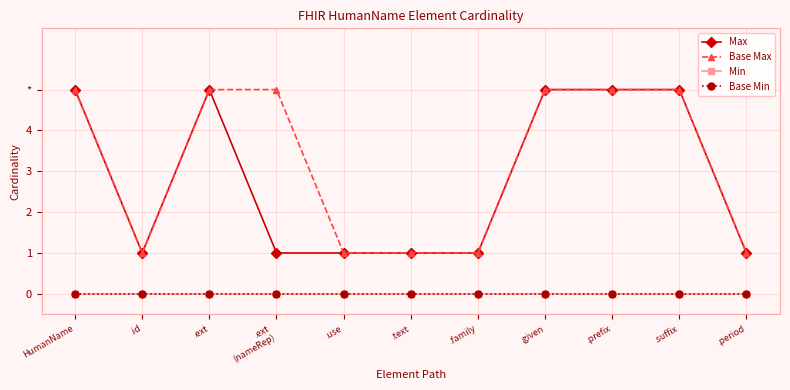

True or false: Base Max has a value of 9 at .prefix.

False